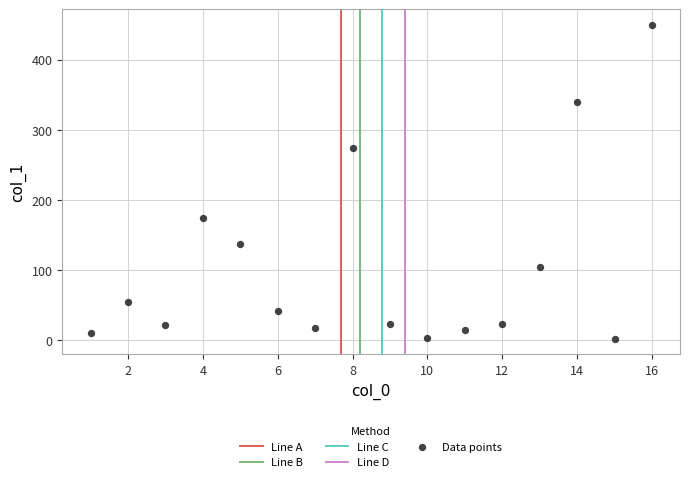

What is the range of Y values (max minus min)?

447.8